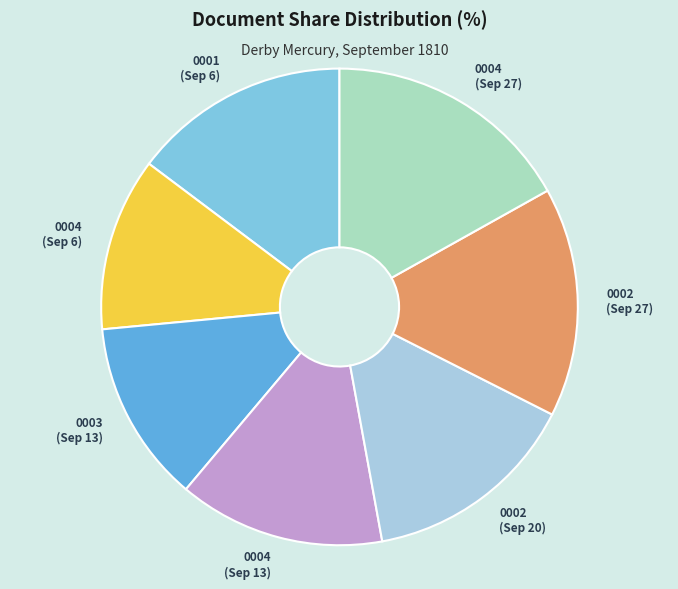

Does any single category account for the majority?

No